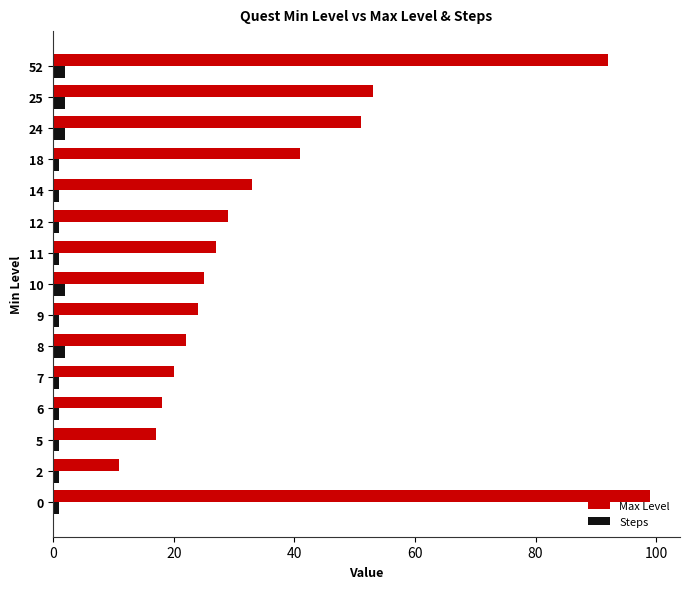

Which series has the largest total across all categories?

Max Level